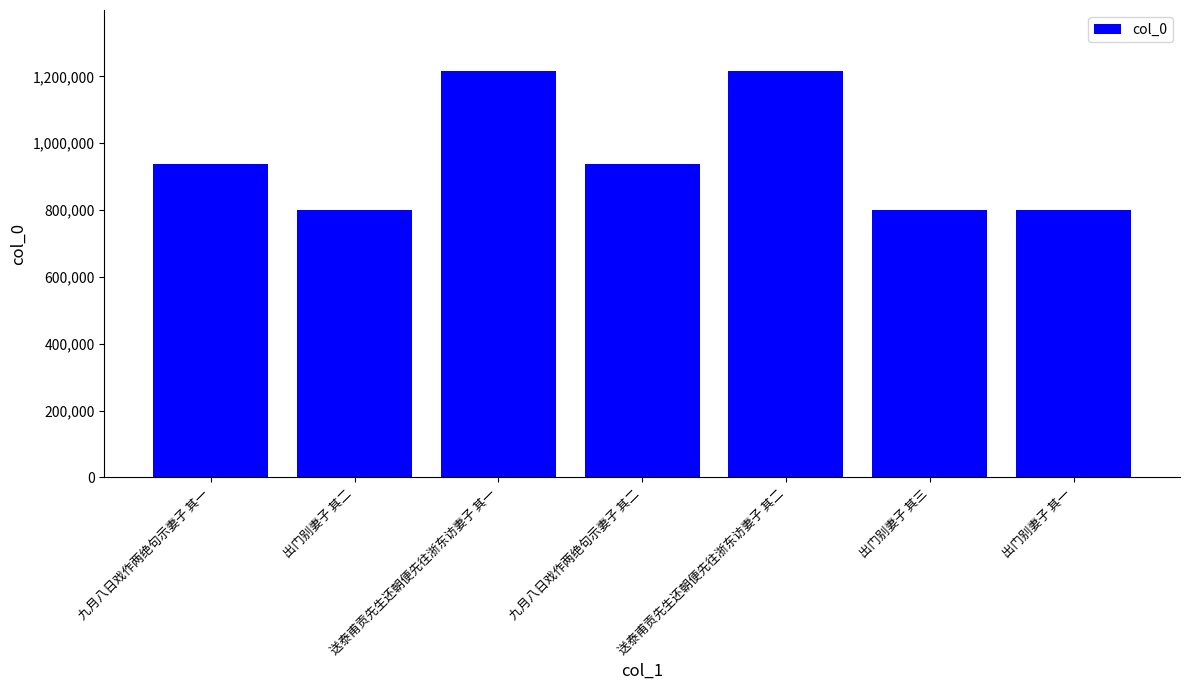

What value does the data have at 送泰甫贡先生还朝便先往浙东访妻子 其一?

1216203